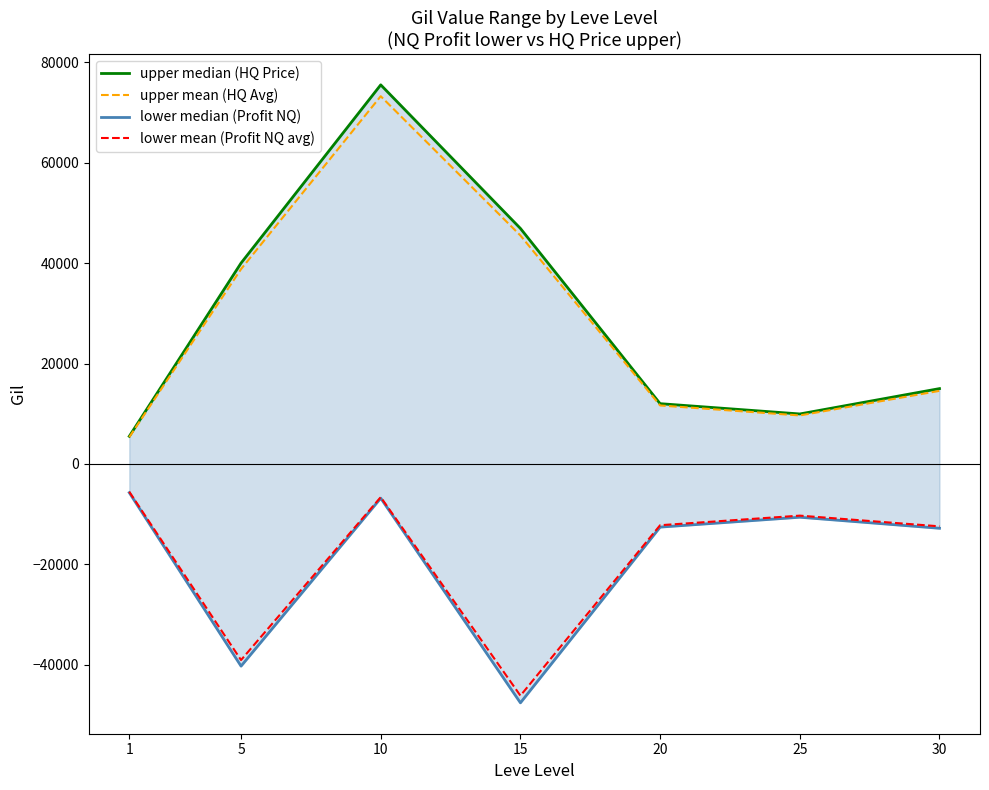

Is the value of upper mean (HQ Avg) at 30 greater than the value of upper median (HQ Price) at 20?

Yes